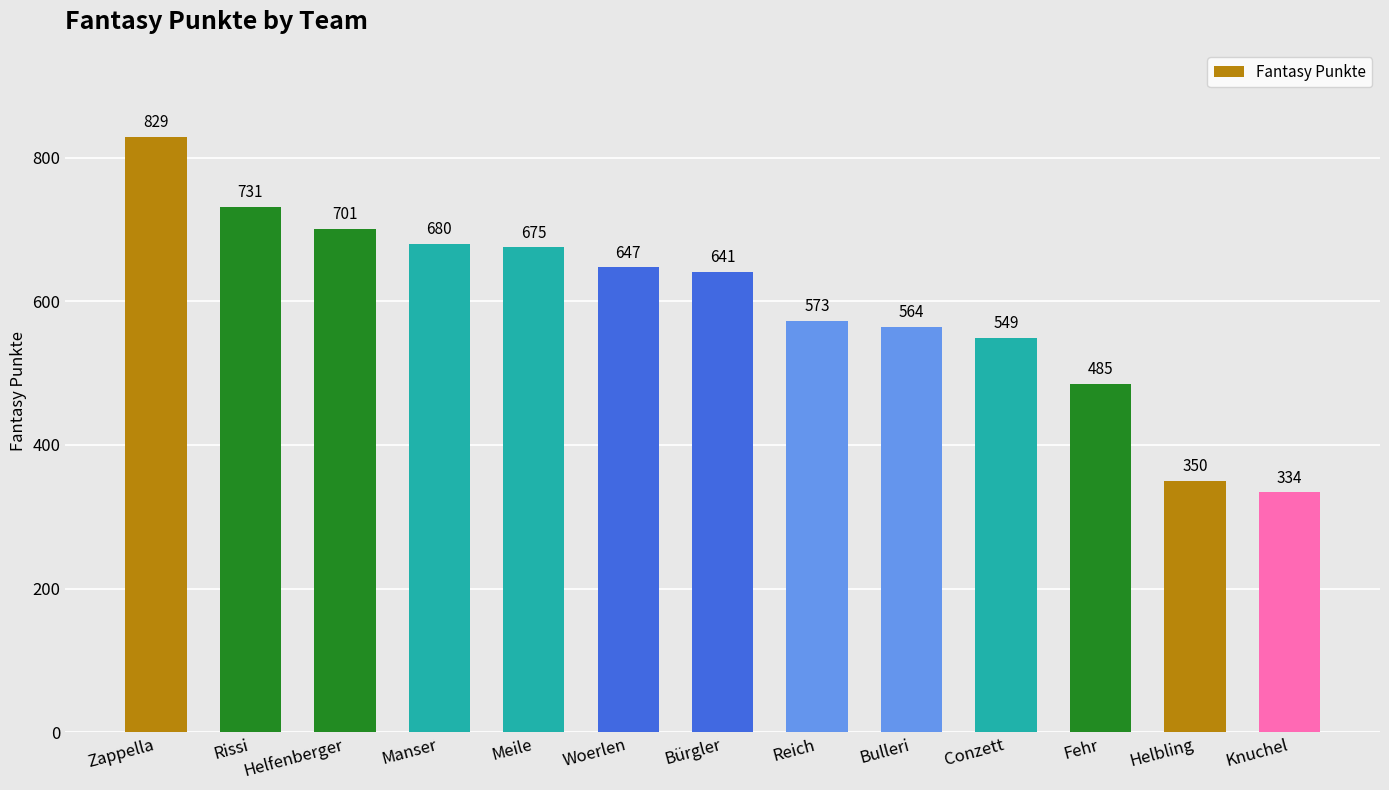

What is the approximate value at Woerlen?

647